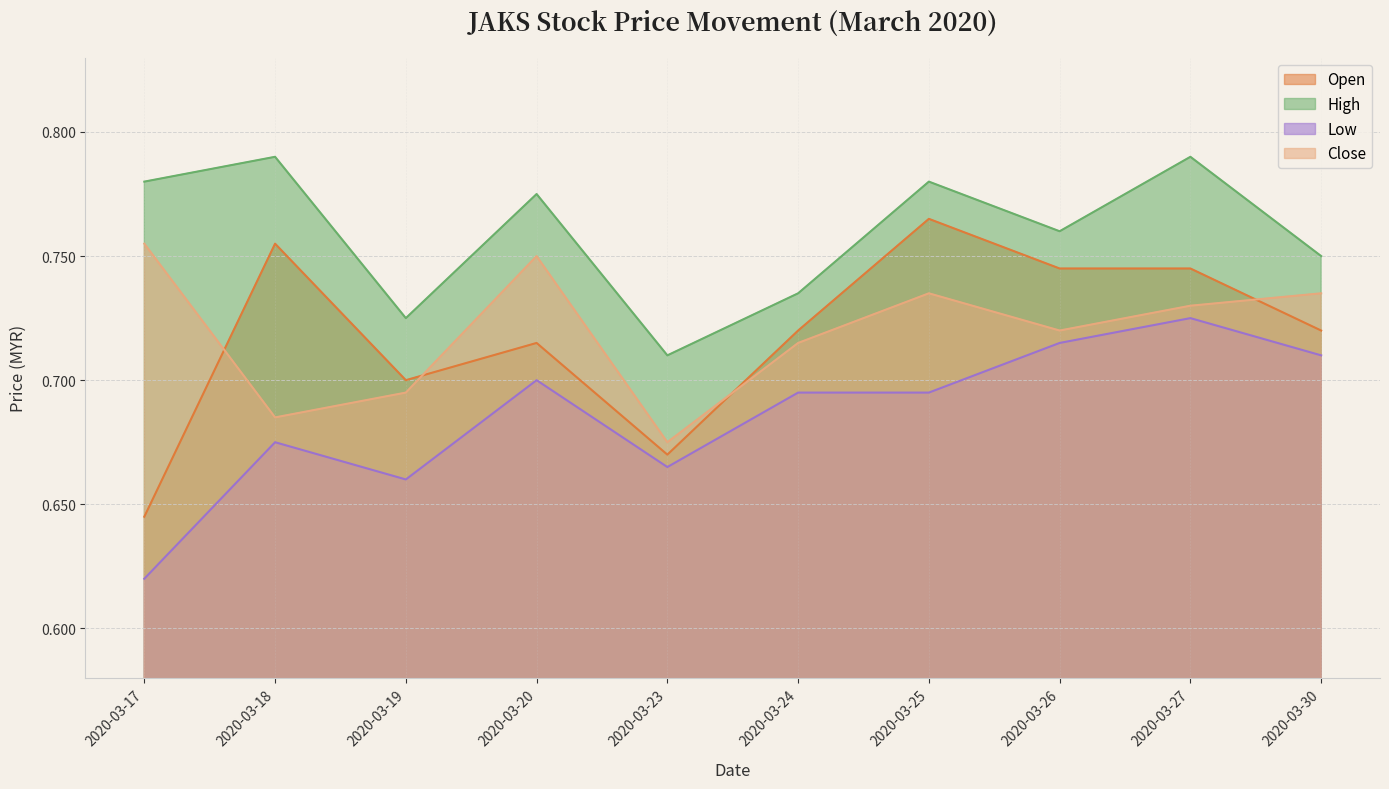

Rank the categories by open value from lowest to highest.

2020-03-17, 2020-03-23, 2020-03-19, 2020-03-20, 2020-03-24, 2020-03-30, 2020-03-26, 2020-03-27, 2020-03-18, 2020-03-25